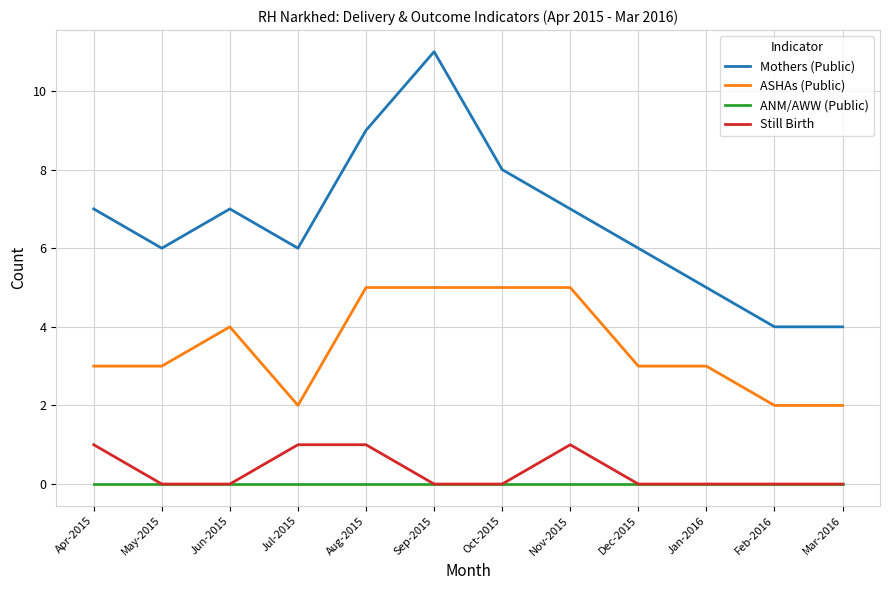

Rank the series by their maximum value, from lowest to highest.

ANM/AWW (Public), Still Birth, ASHAs (Public), Mothers (Public)